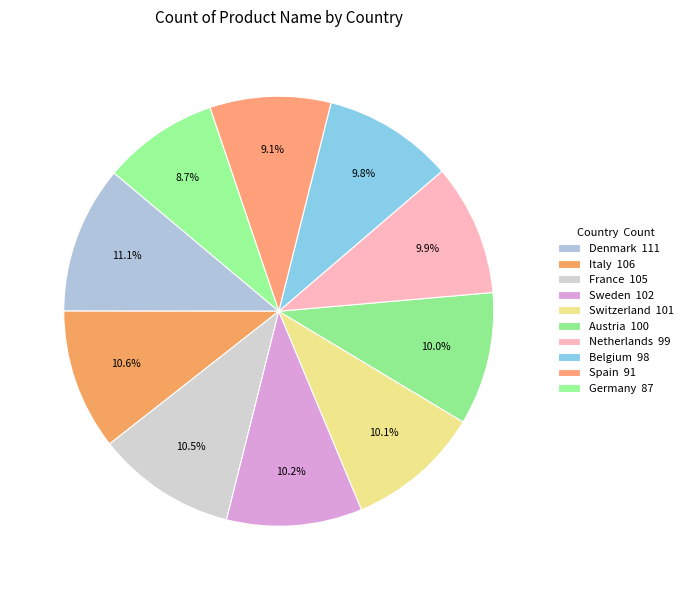

How many segments does this pie chart have?

10